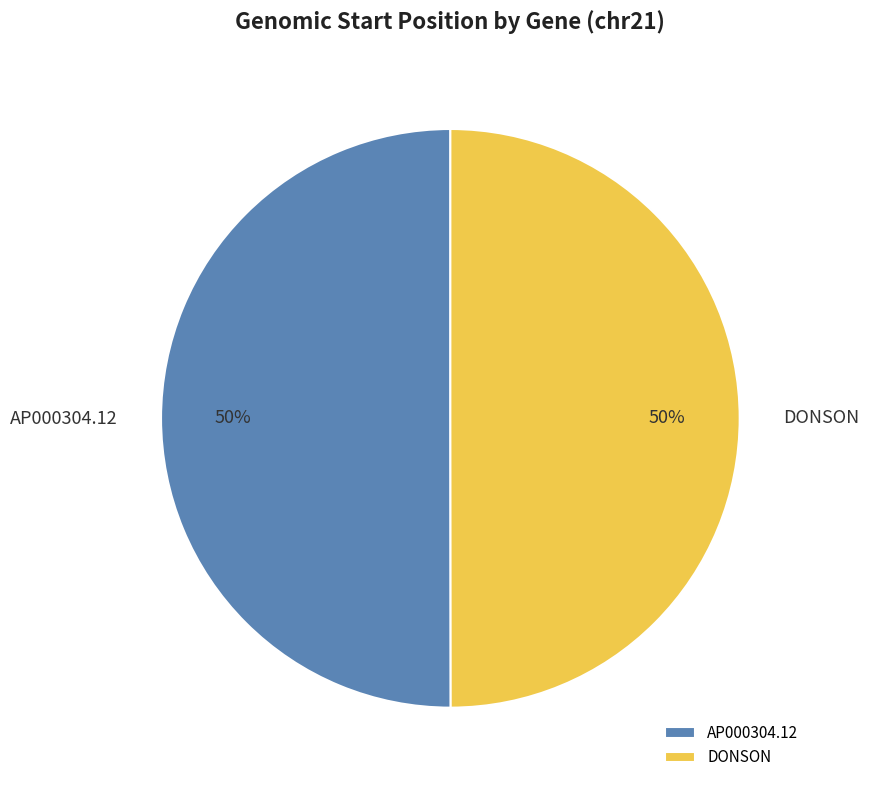

Combined, do DONSON and AP000304.12 account for over 50%?

Yes